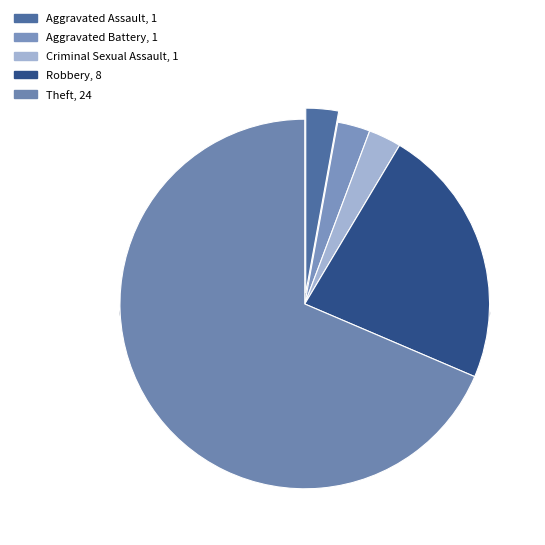

Between Aggravated Battery and Aggravated Assault, which is larger?

Aggravated Battery